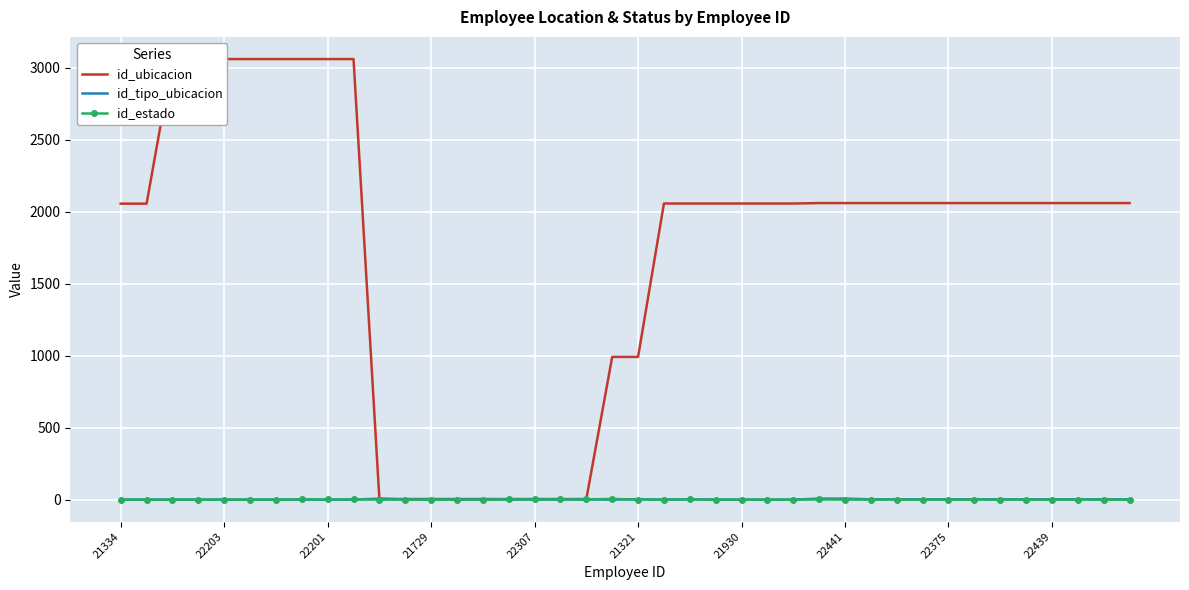

Is it true that id_tipo_ubicacion equals 1 at 21930?

True